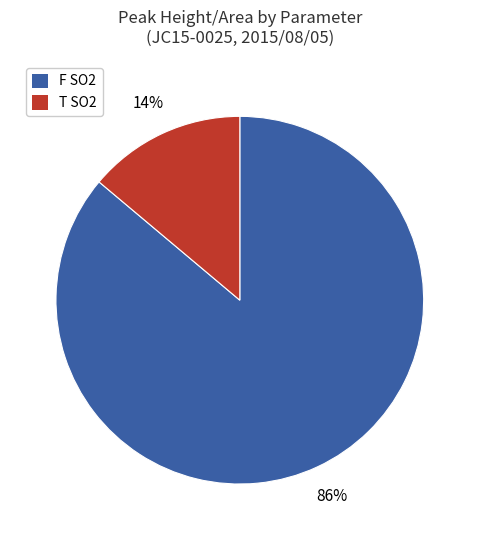

To the nearest percent, what is the average slice percentage?

50%